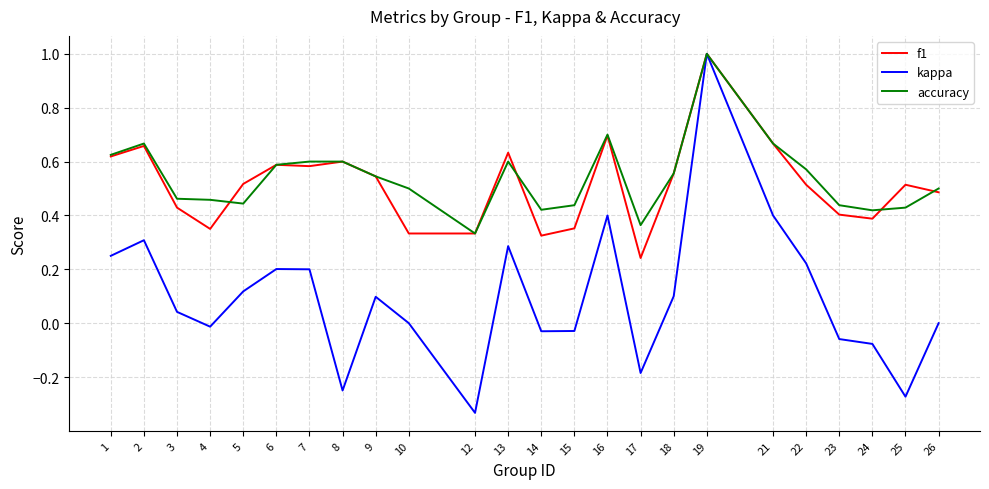

Which label corresponds to the largest value in the chart?

19